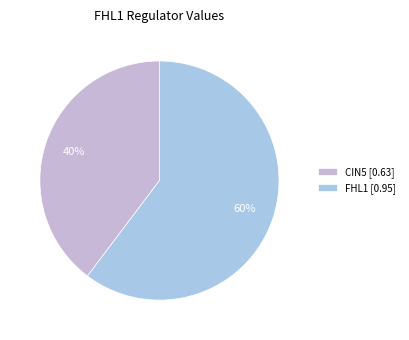

What is the largest slice in the pie chart?

FHL1 [0.95]